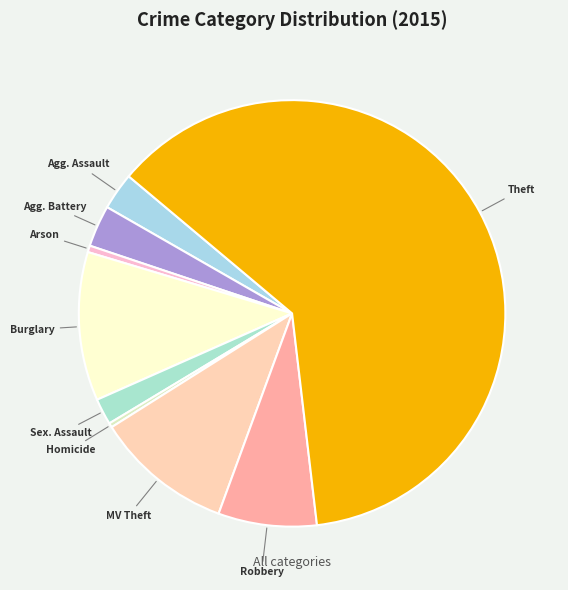

Count the number of slices in the pie.

9